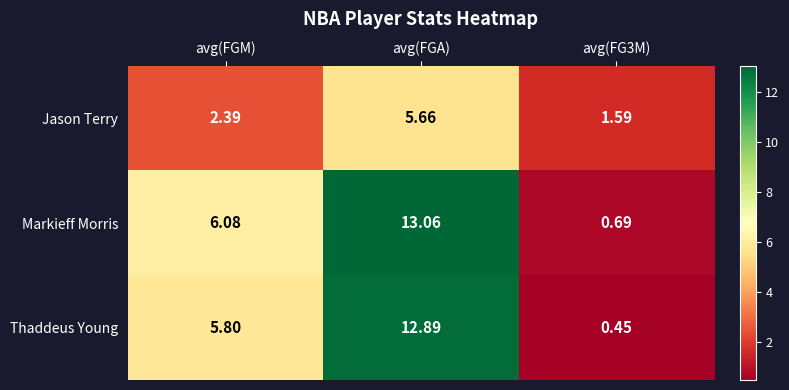

How many categories are shown in the chart?

3